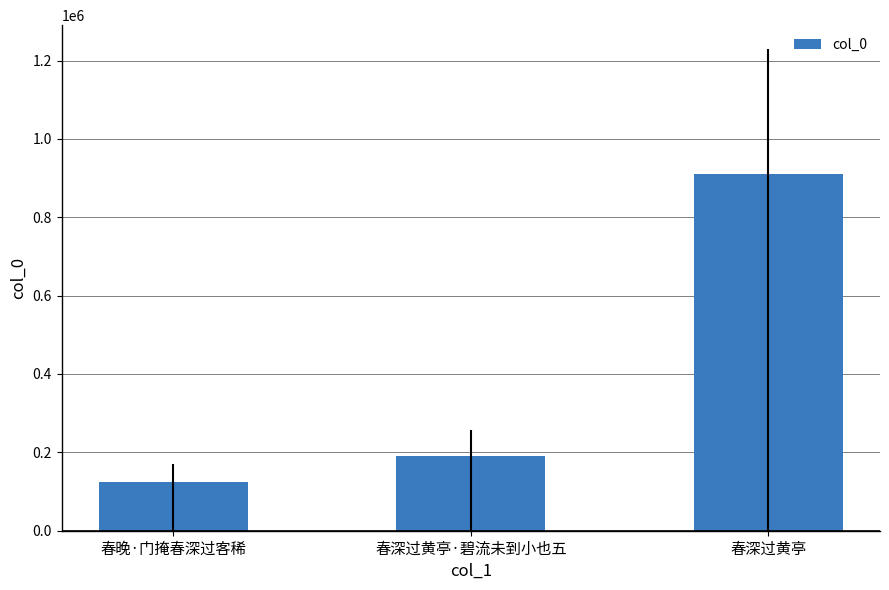

What is the change in value from 春深过黄亭·碧流未到小也五 to 春深过黄亭?

+720022